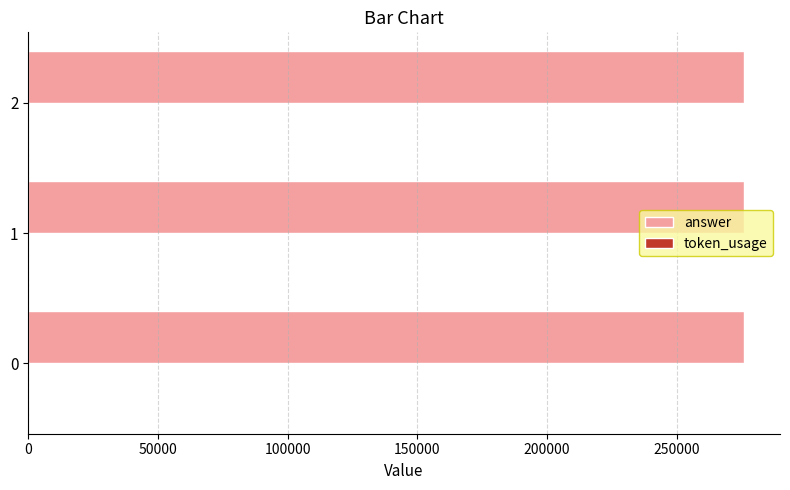

Is it true that answer equals 434405 at 0?

False